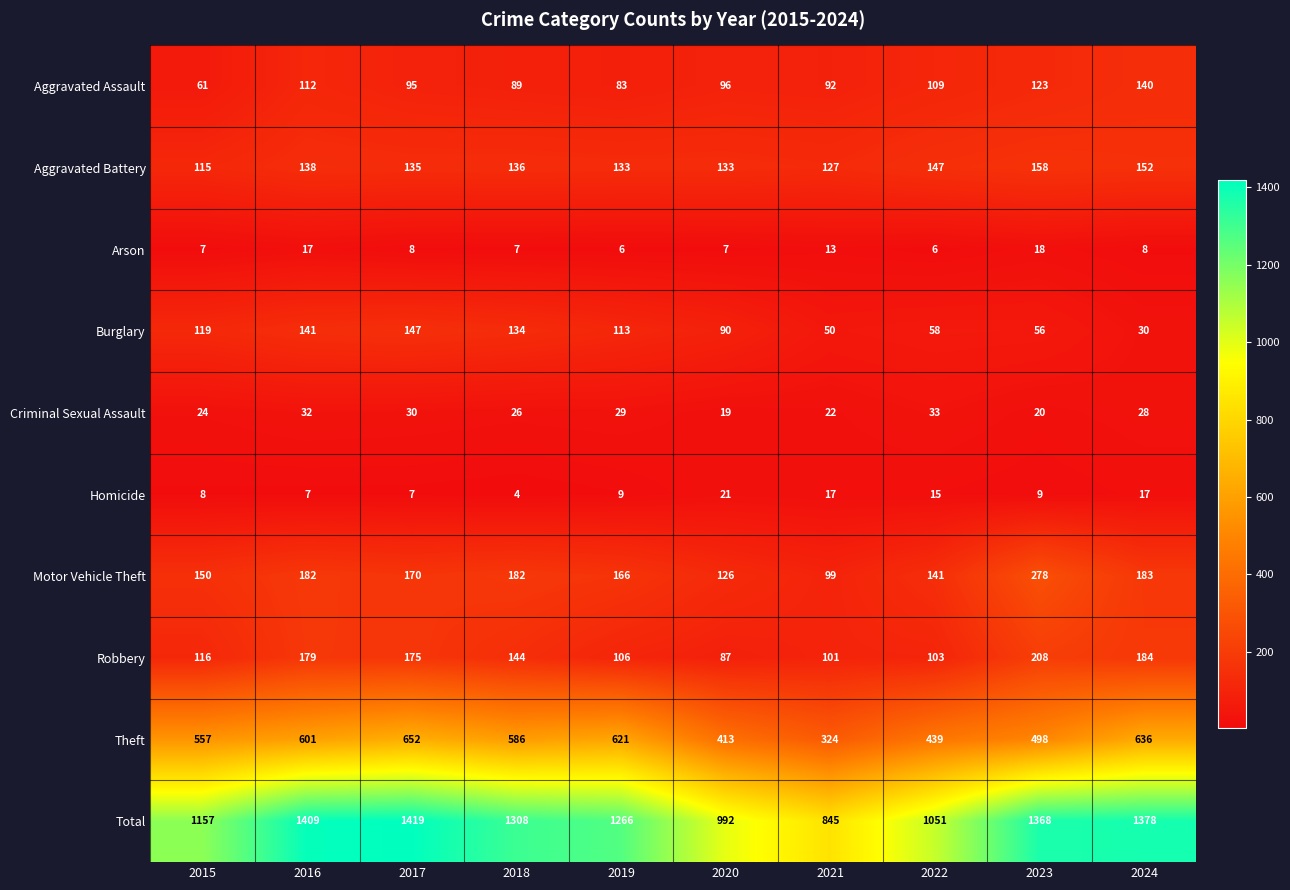

Which series has the largest range (max minus min)?

Total